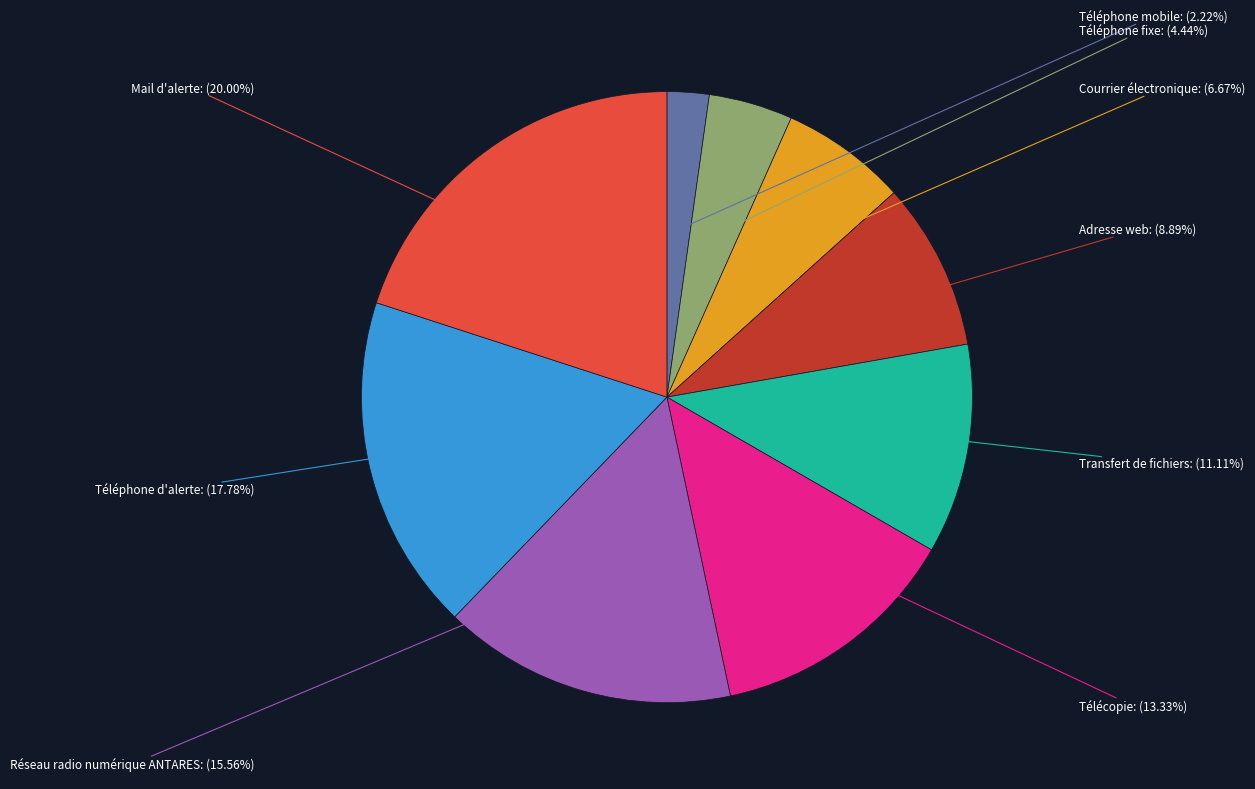

Is there any slice that represents more than half of the pie?

No